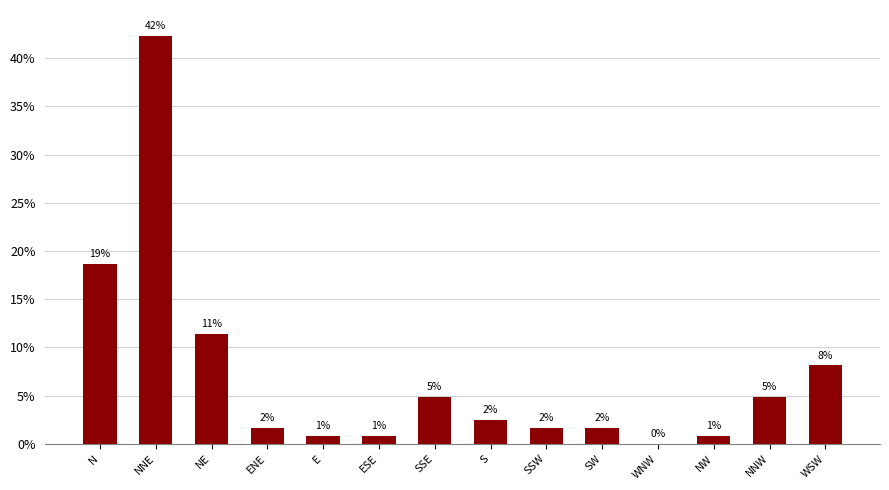

The chart shows a value of 0.0 at SW. True or false?

False